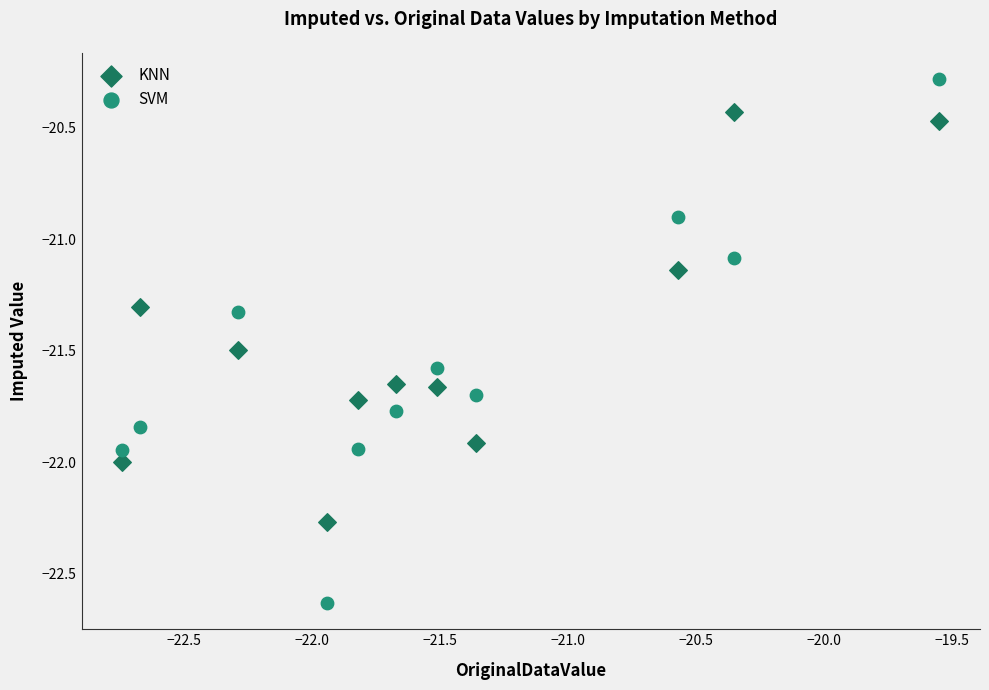

Which series reaches the minimum Y coordinate?

SVM